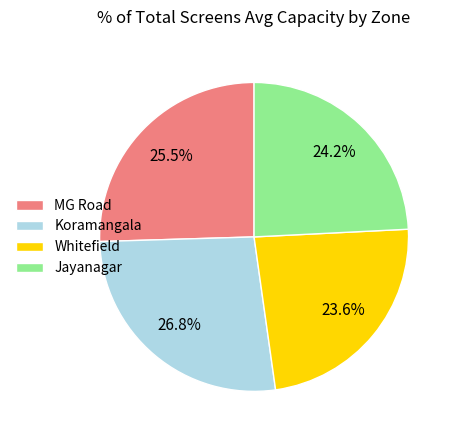

Between MG Road and Whitefield, which is larger?

MG Road